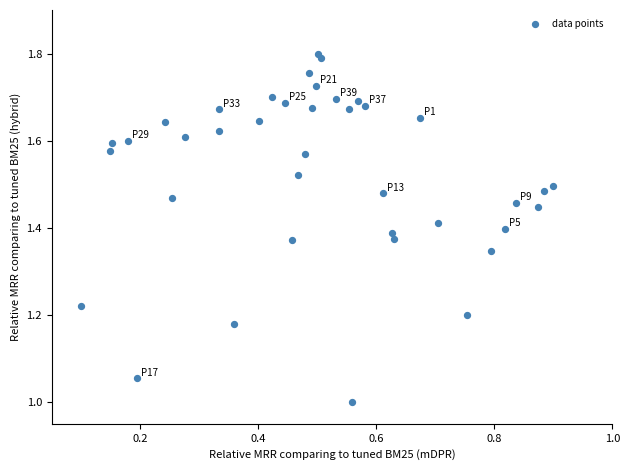

What is the range of Y values (max minus min)?

0.8